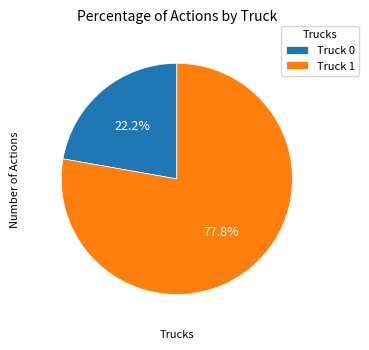

What is the ratio of the value at Truck 1 to the value at Truck 0?

3.5